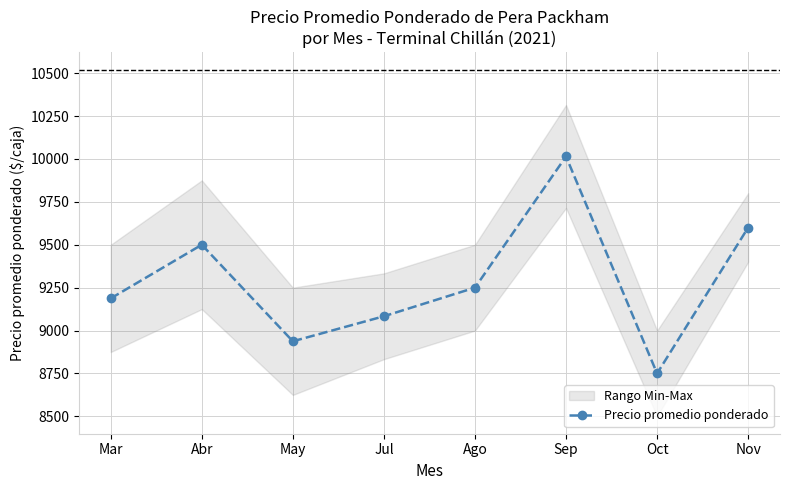

Does the chart display data point markers on the line(s)?

Yes